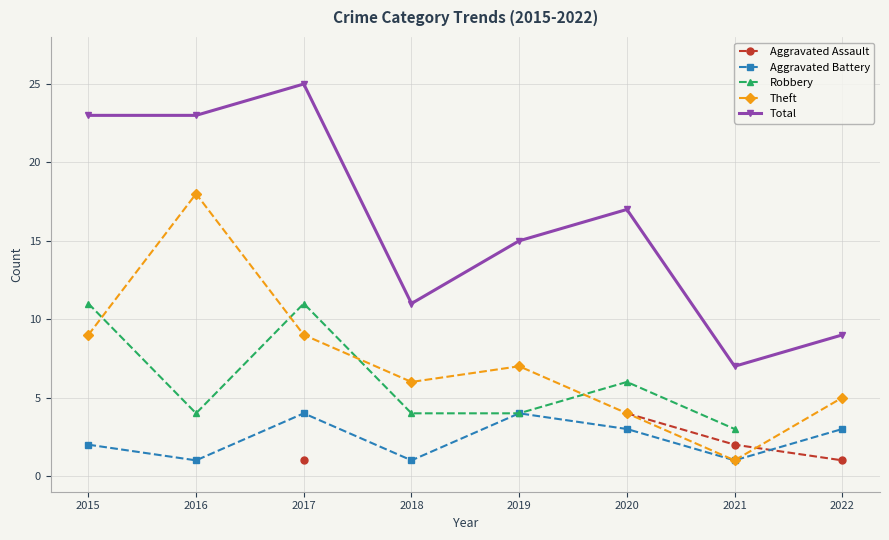

What is the spread (max minus min) of values at 2022?

8.0